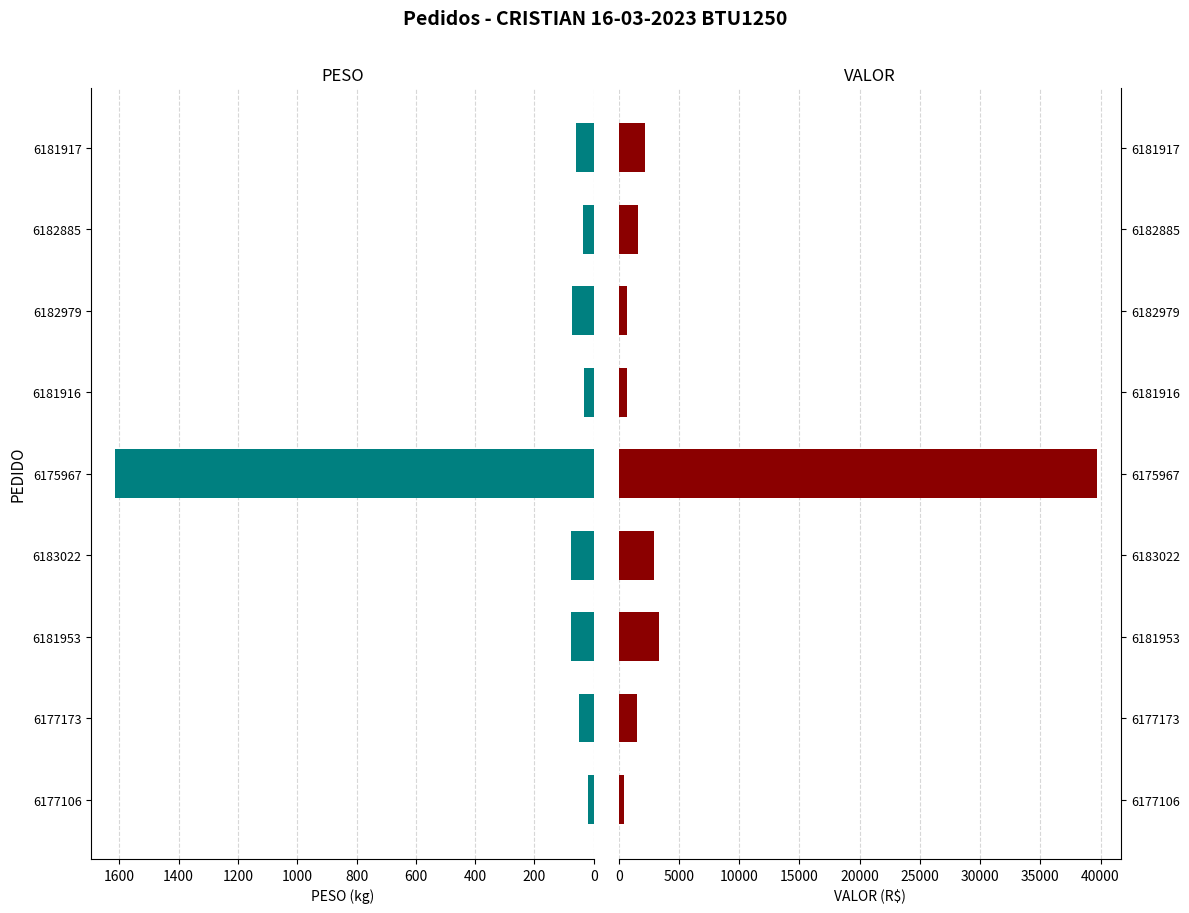

Rank the series by their maximum value, from highest to lowest.

VALOR, PESO